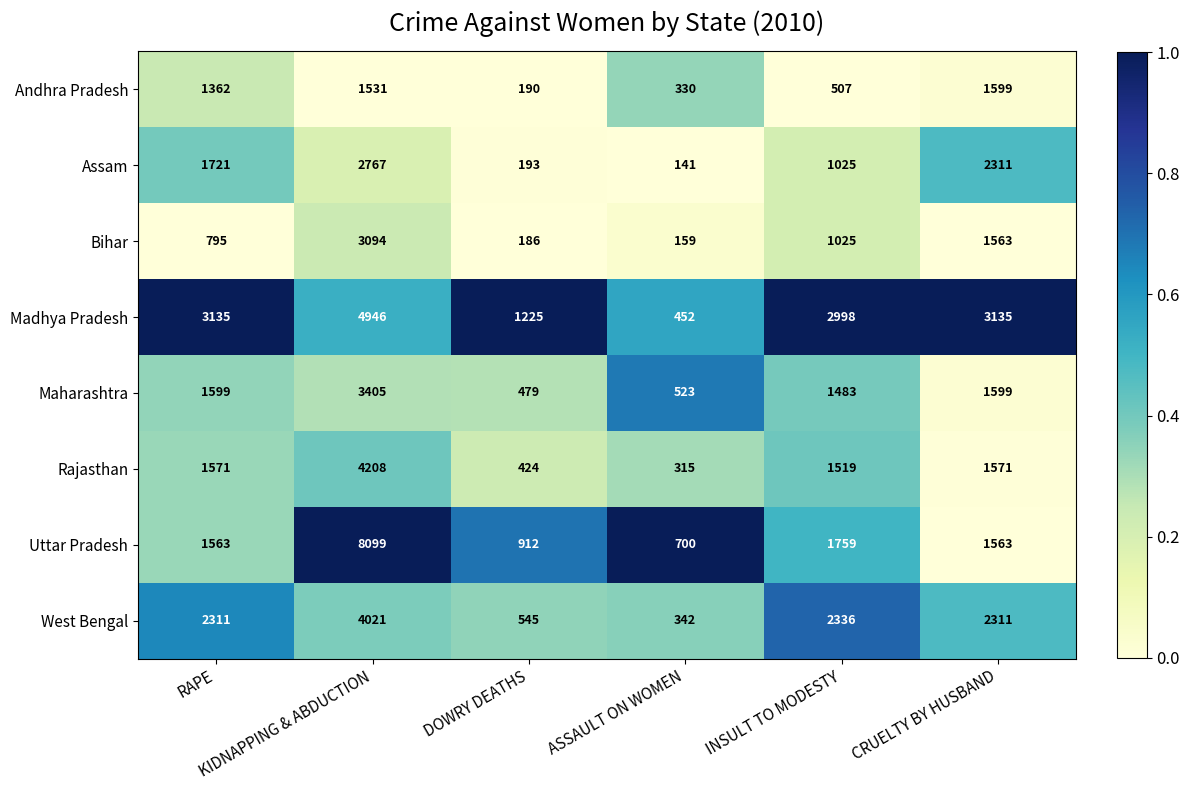

What is the total value across all series at ASSAULT ON WOMEN?

2962